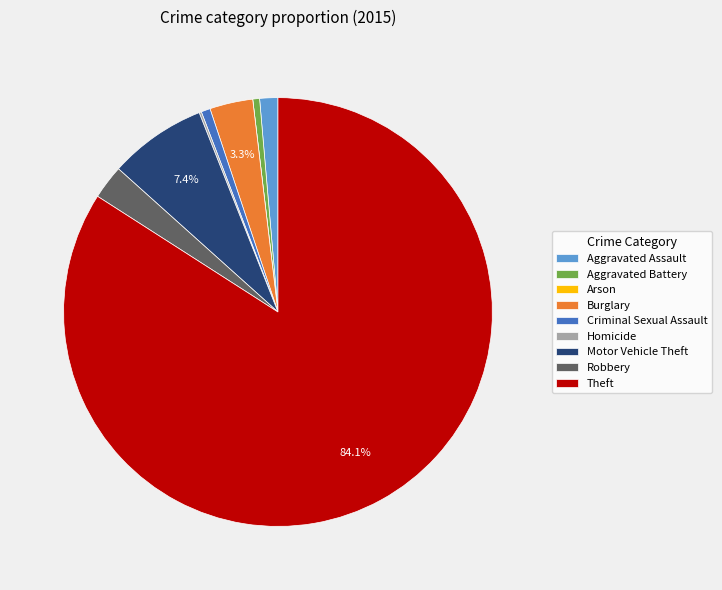

To the nearest percent, what is the difference between the largest and smallest slice percentages?

84%